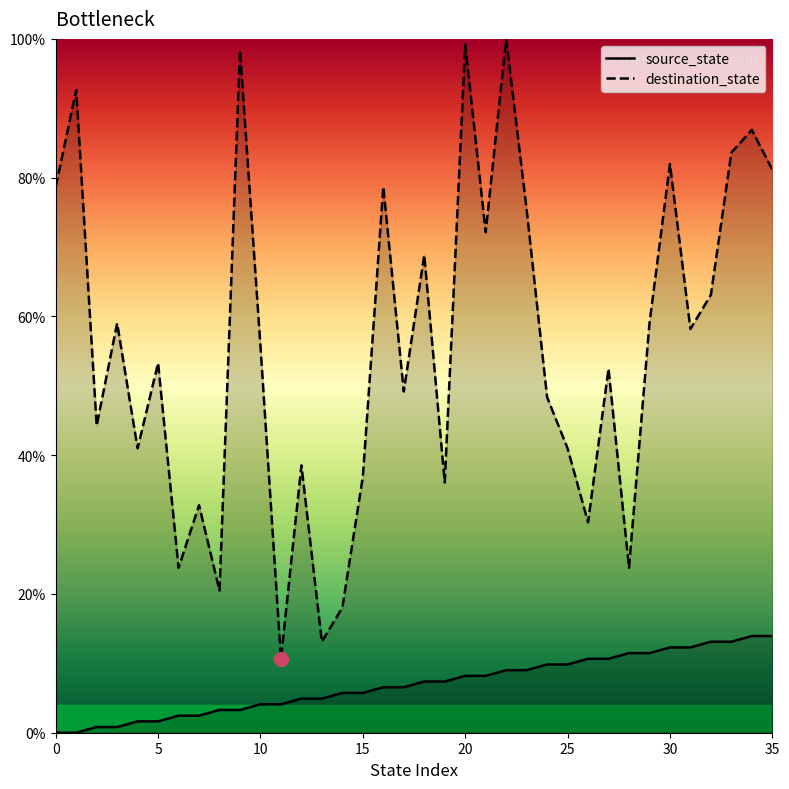

How many interior local peaks does the destination_state series have?

13